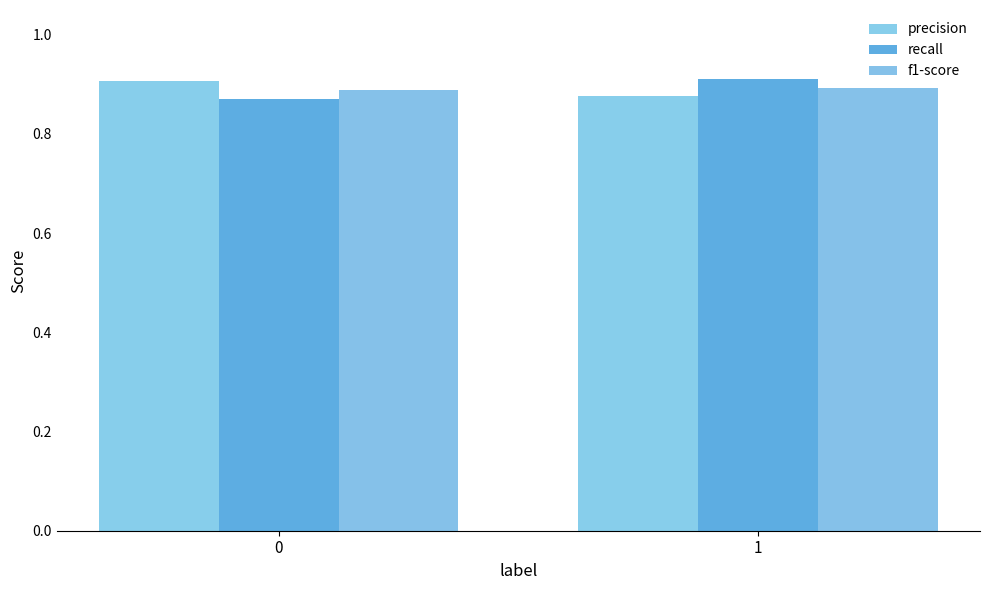

The value of recall at 0 is 0.9. True or false?

True